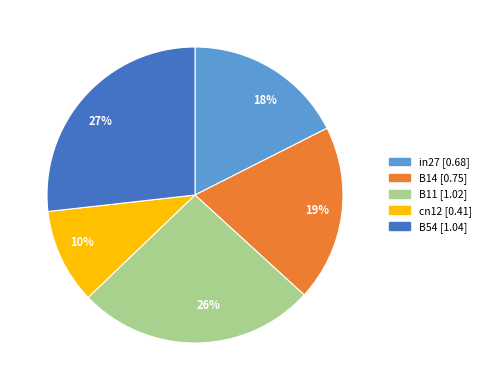

What percentage is the in27 slice, to the nearest percent?

18%